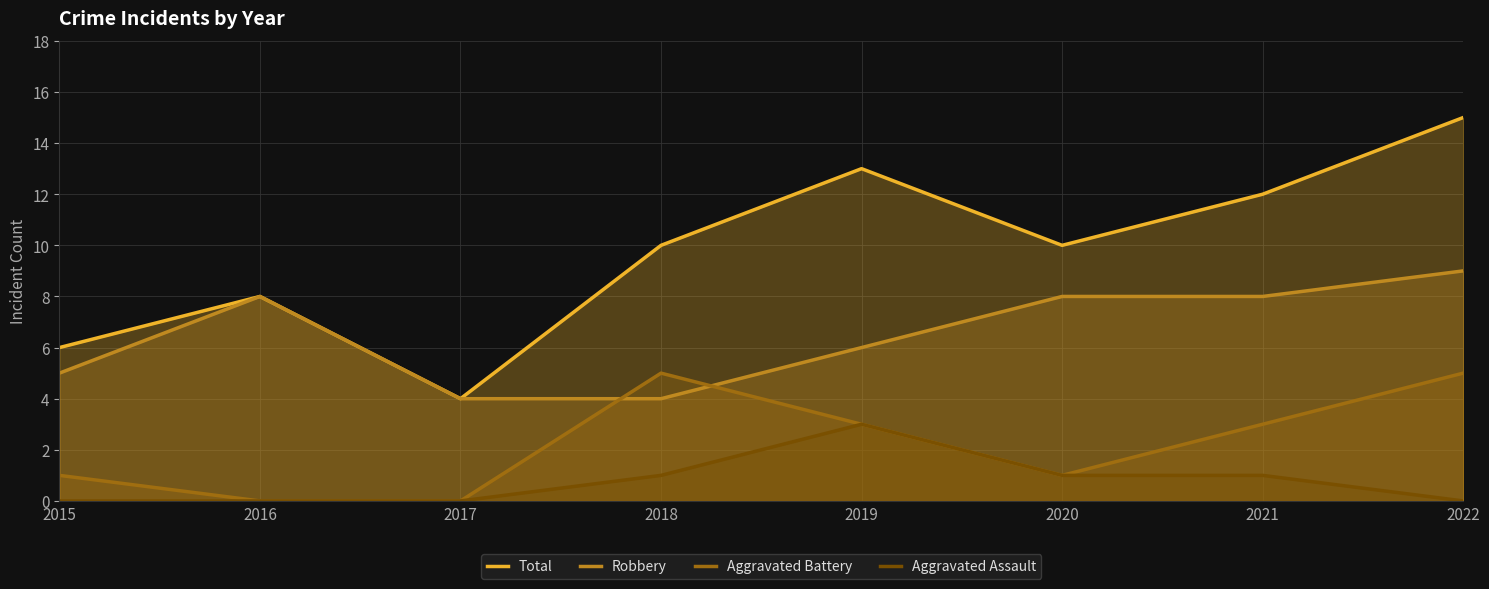

The Aggravated Battery series shows 3 at 2019. True or false?

True